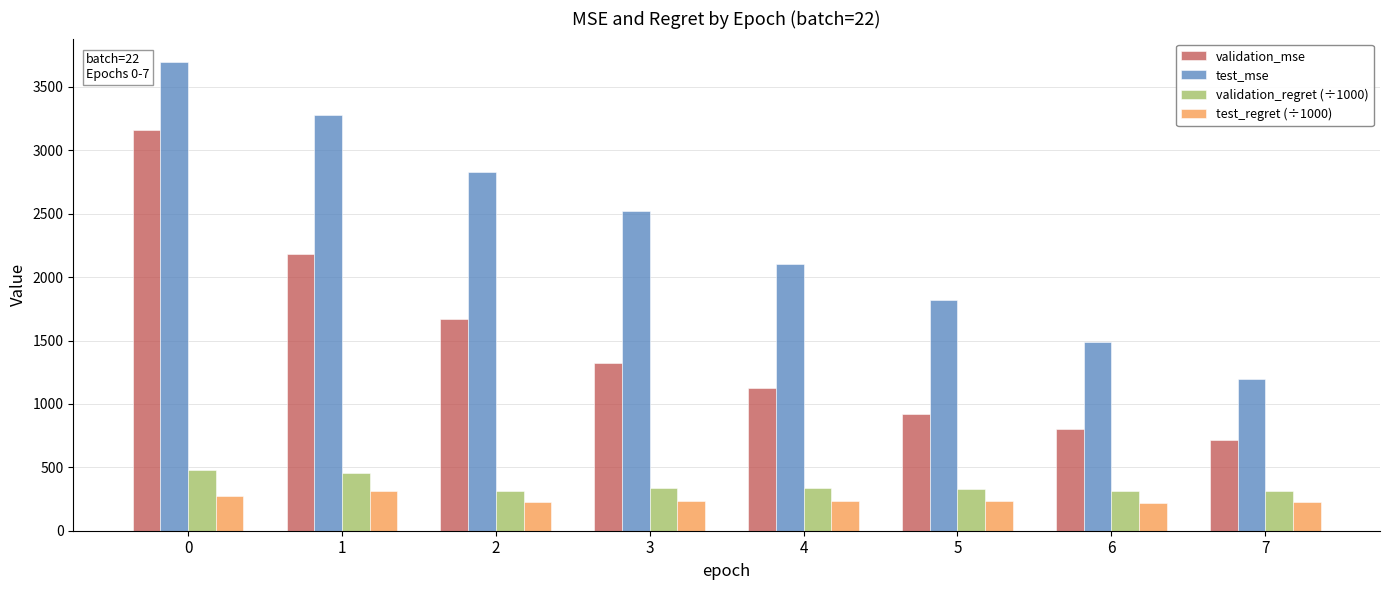

What is the difference between the maximum and second lowest values in the test_regret (÷1000) series?

87.7